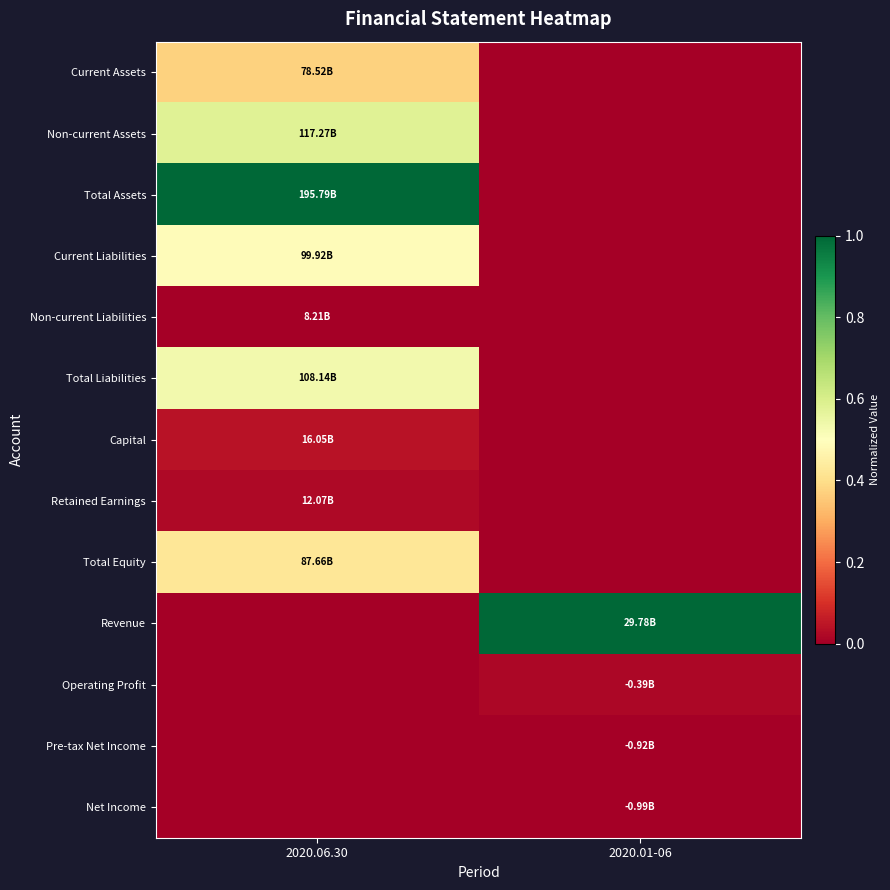

How many categories are shown in the chart?

2